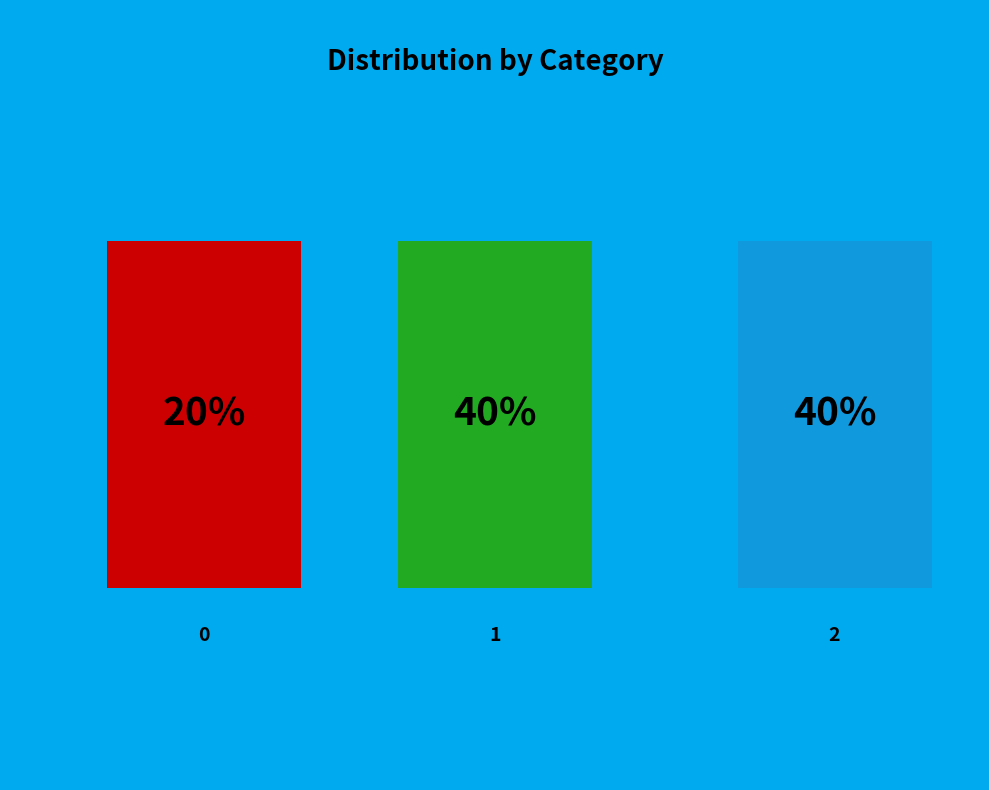

To the nearest percent, what is the difference between the 2 and 0 slice percentages?

20%